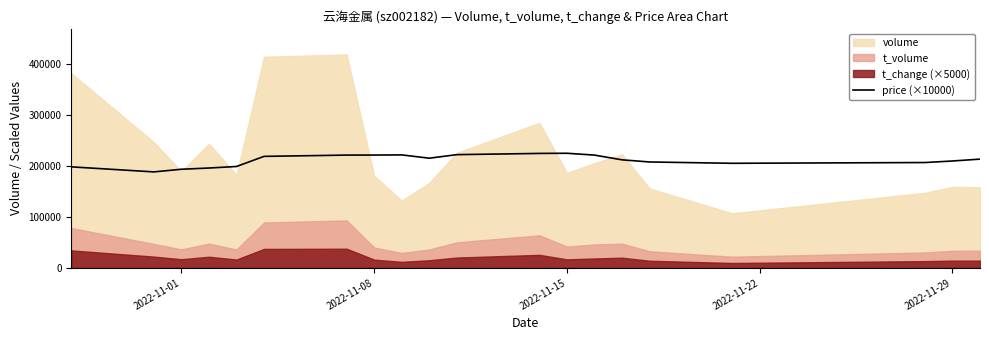

What is the minimum value for price (×10000)?

188600.0